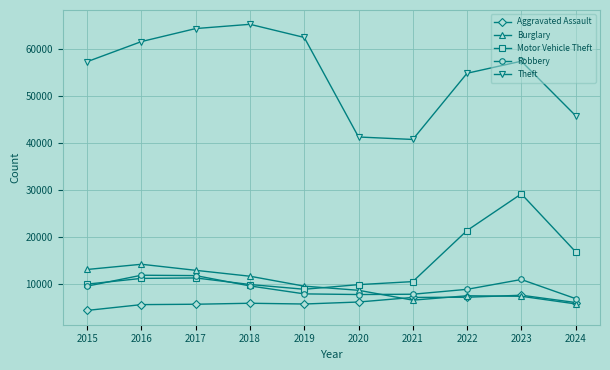

Between which two adjacent categories do Aggravated Assault and Burglary first intersect?

2020 and 2021